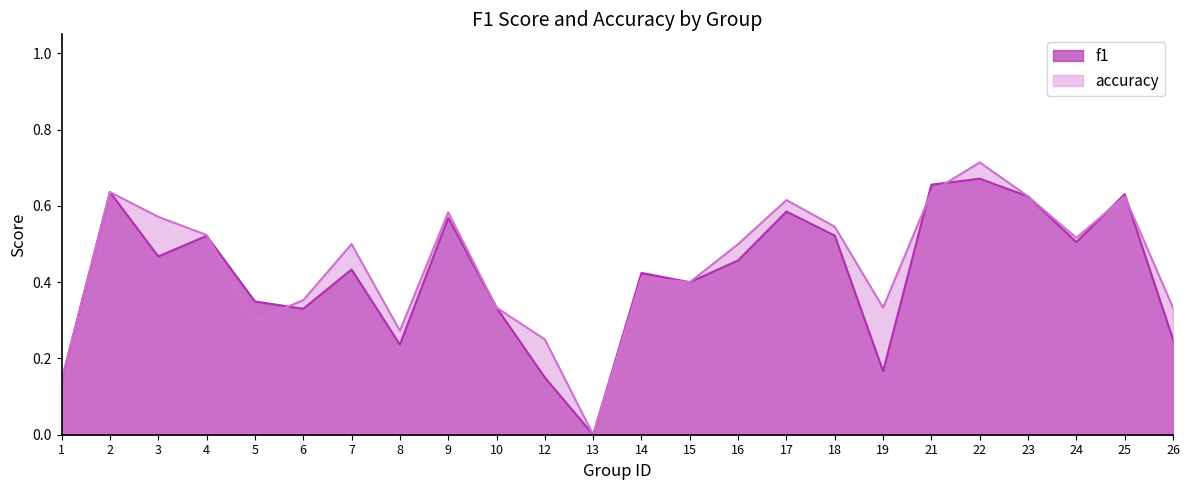

Which series has the widest spread of values?

accuracy